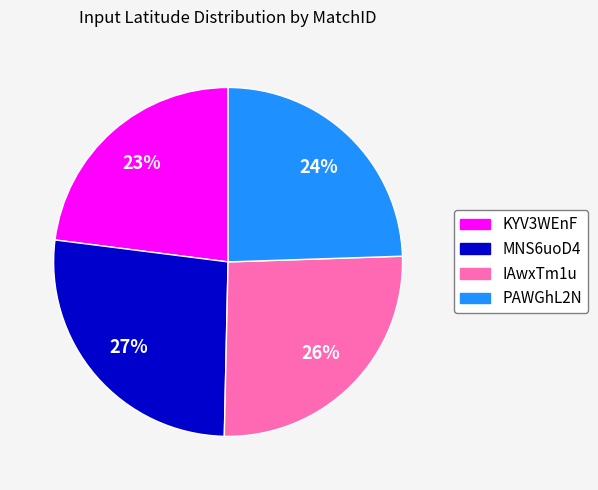

Which has a higher value, PAWGhL2N or MNS6uoD4?

MNS6uoD4